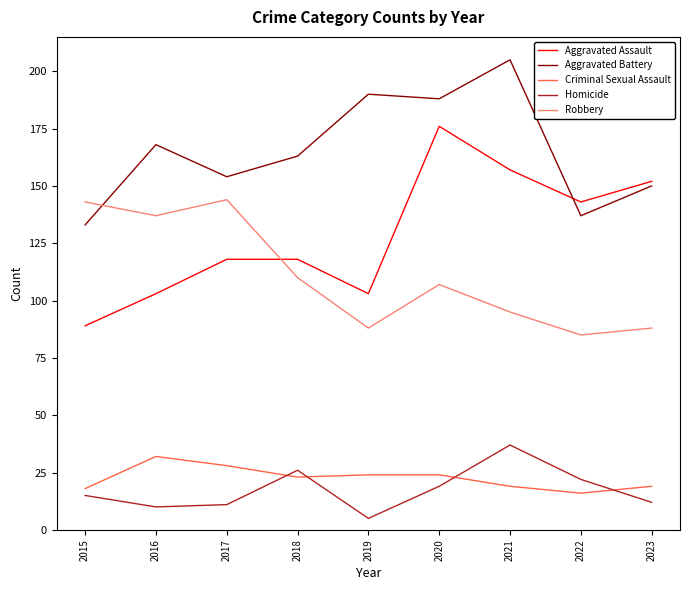

Does the chart display data point markers on the line(s)?

No